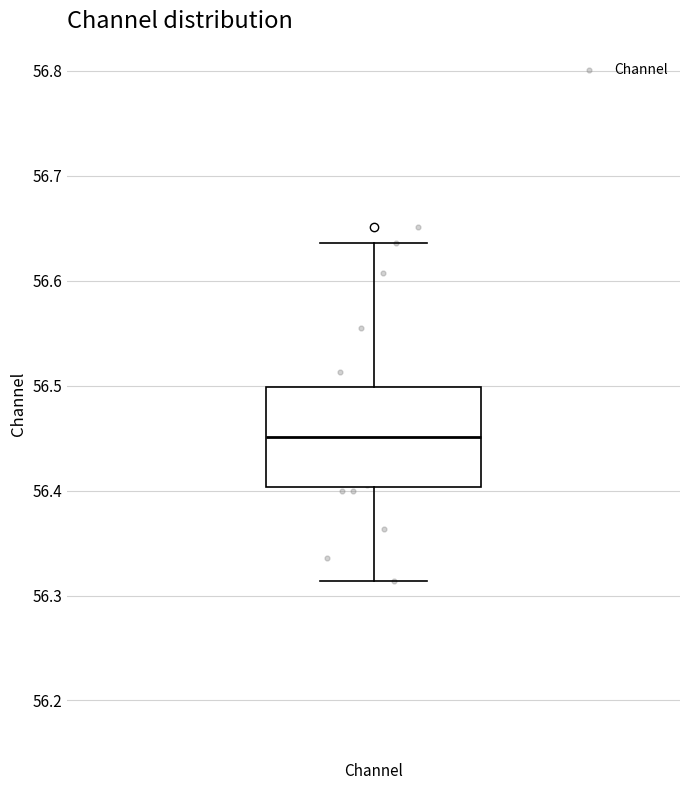

Where is the lower edge of the box for Channel on the y-axis? The values are not printed on the chart, so give them approximately, as read against the axis.

56.40